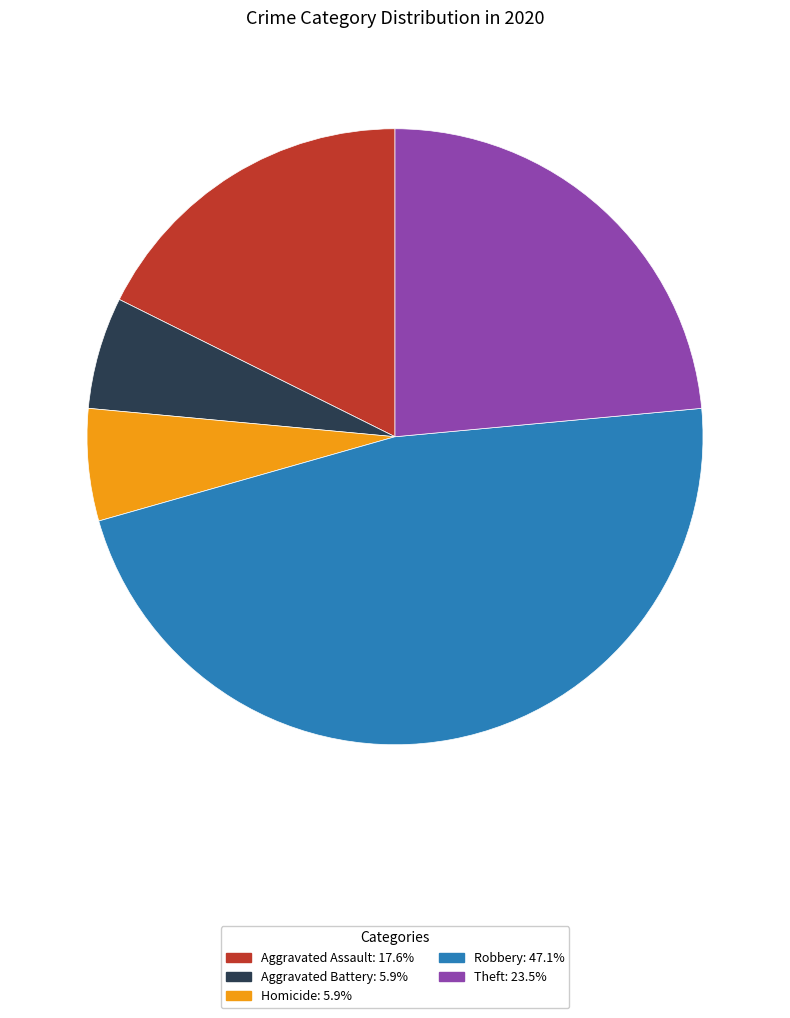

Does any single category account for the majority?

No